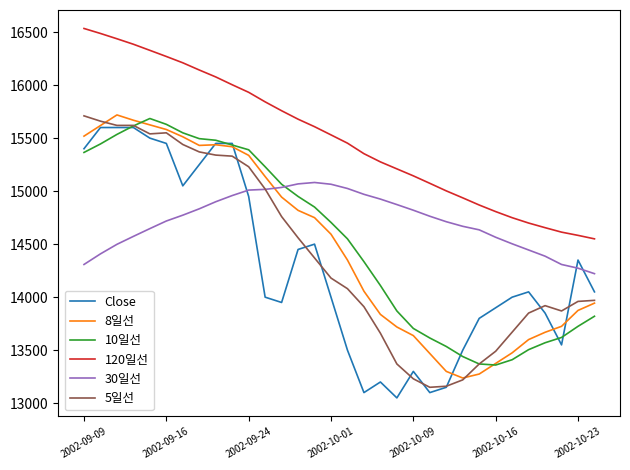

Which series has the largest total across all categories?

120일선